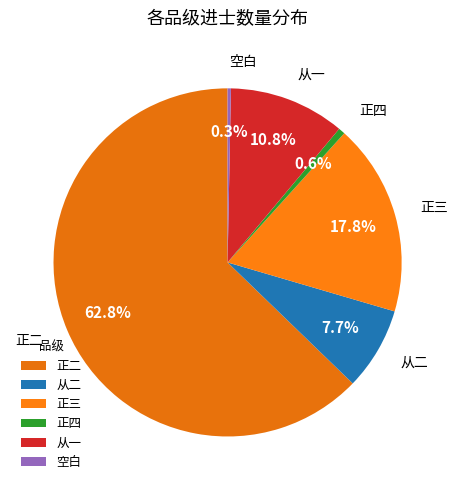

How many slices are in this pie chart?

6